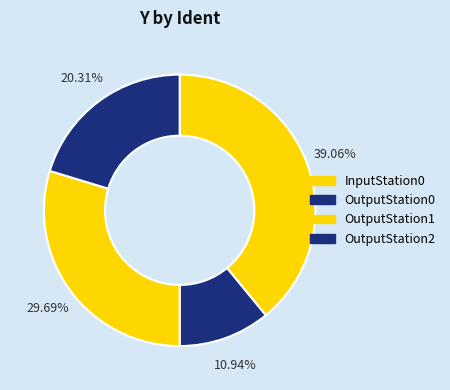

The OutputStation2 slice represents 20% of the pie. True or false?

True